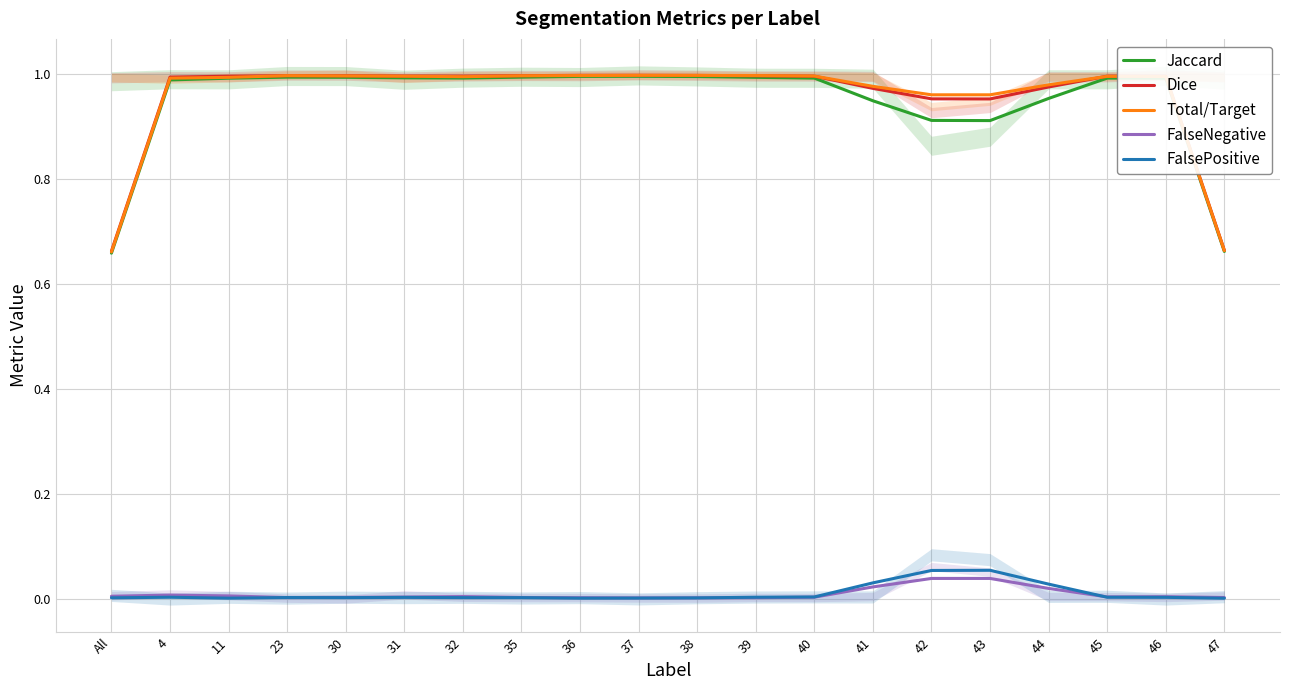

What is the label of the 2nd point from the left?

4